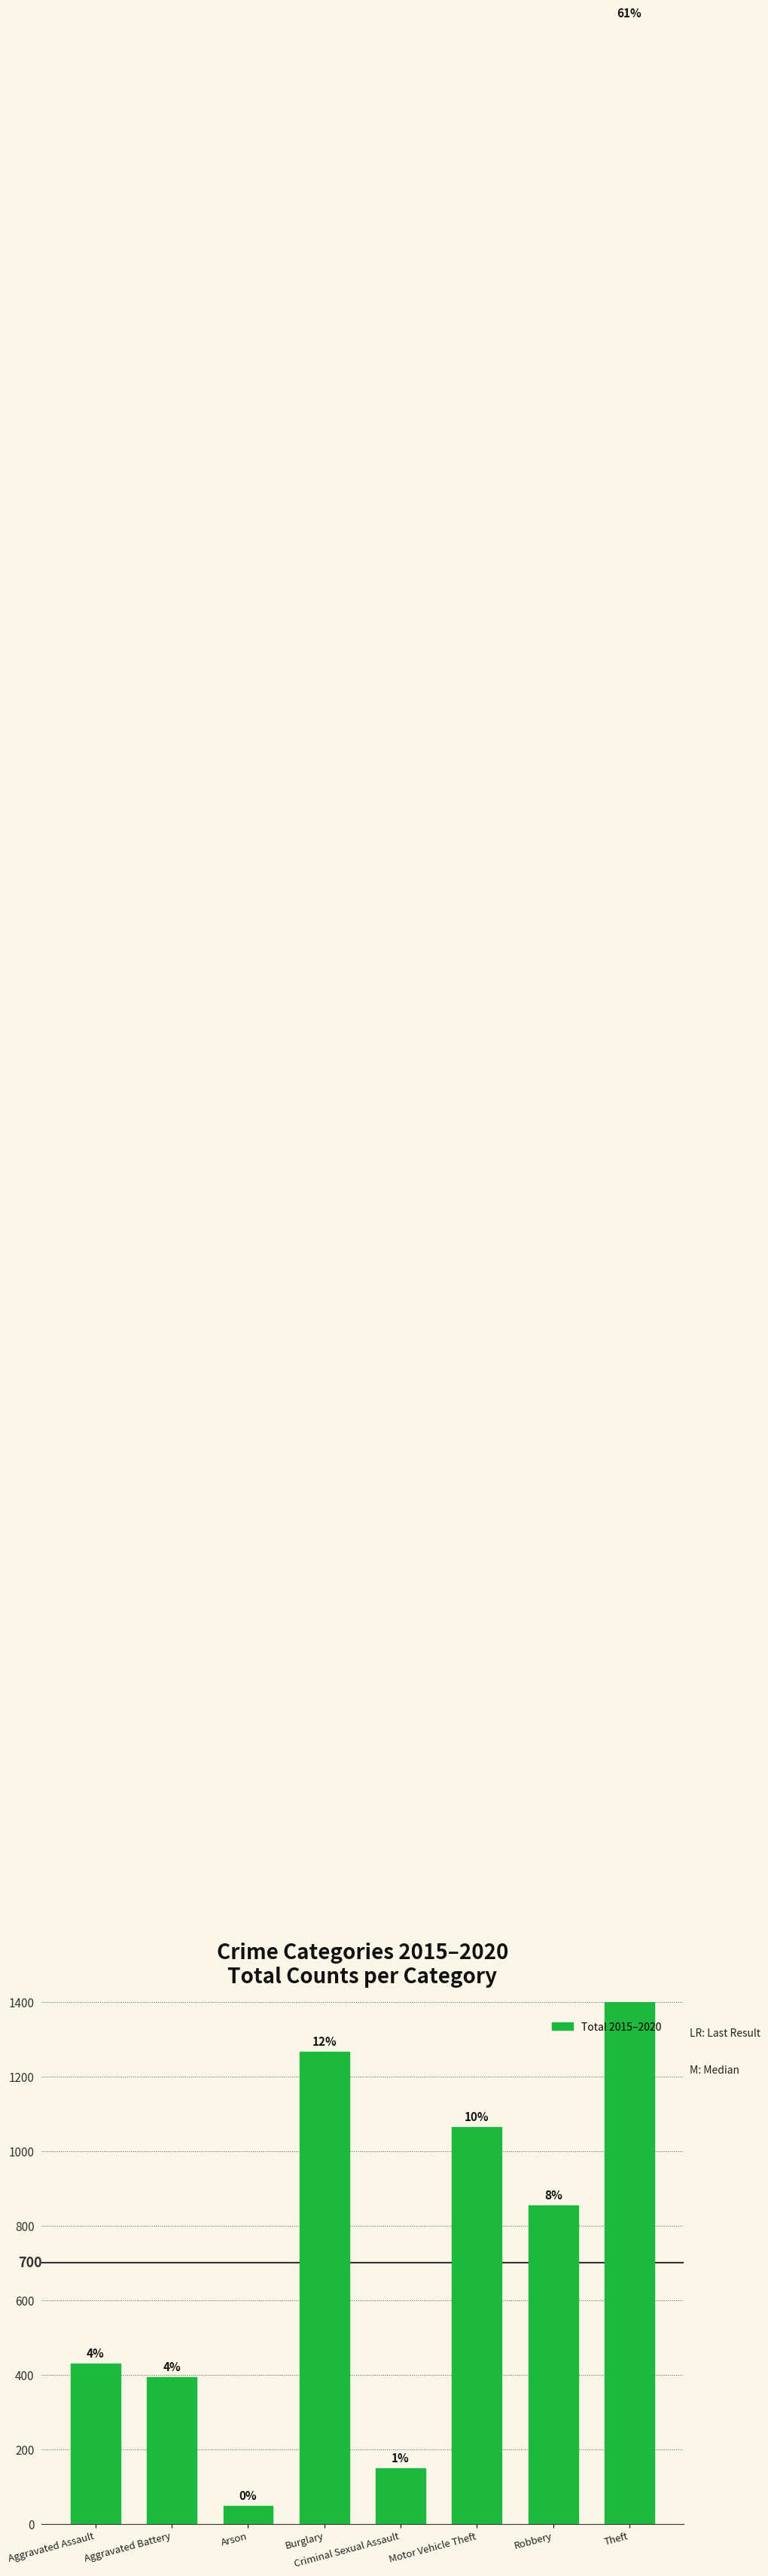

What position from the right is Aggravated Battery?

7